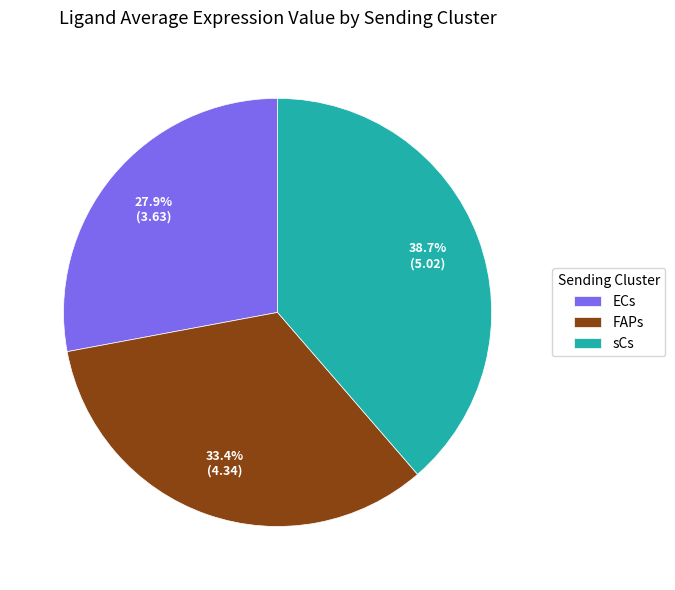

Between ECs and FAPs, which is larger?

FAPs